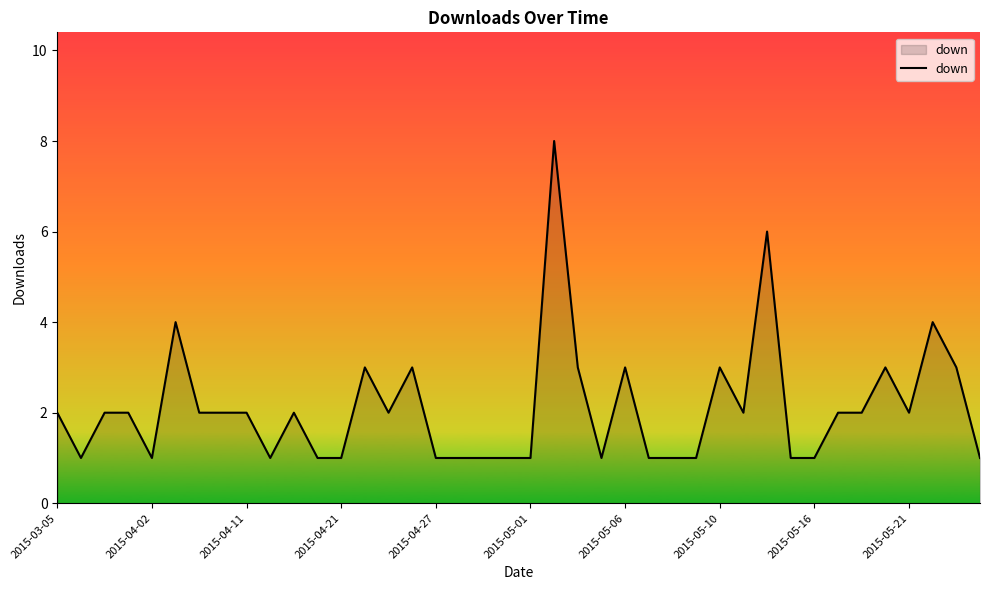

What is the maximum value shown in the chart?

8